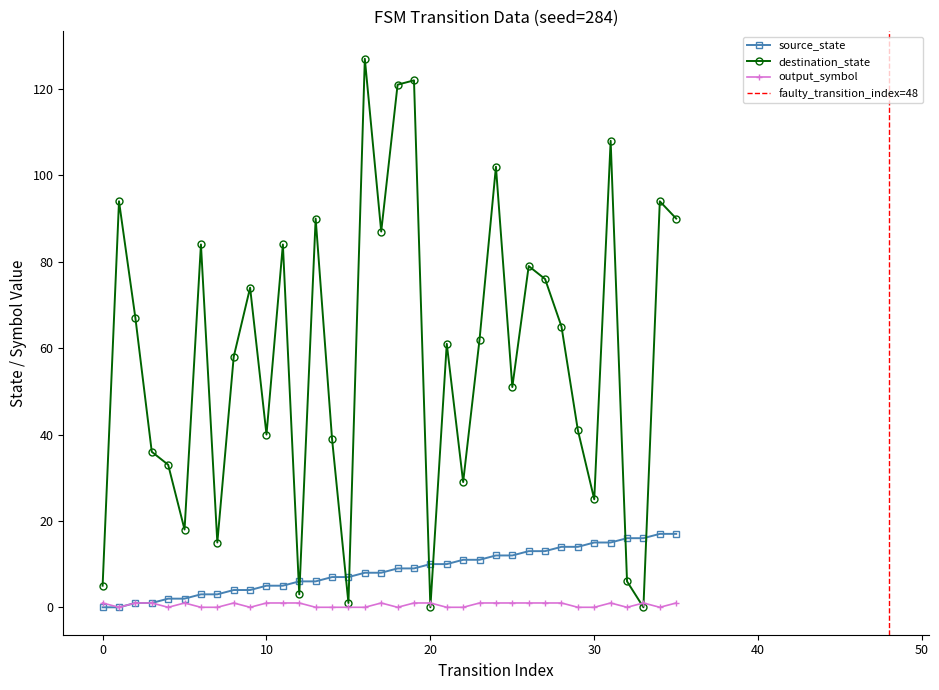

Reading right to left, transcribe all the data shown in this chart.

source_state: 35=17	34=17	33=16	32=16	31=15	30=15	29=14	28=14	27=13	26=13	25=12	24=12	23=11	22=11	21=10	20=10	19=9	18=9	17=8	16=8	15=7	14=7	13=6	12=6	11=5	10=5	9=4	8=4	7=3	6=3	5=2	4=2	3=1	2=1	1=0	0=0
destination_state: 35=90	34=94	33=0	32=6	31=108	30=25	29=41	28=65	27=76	26=79	25=51	24=102	23=62	22=29	21=61	20=0	19=122	18=121	17=87	16=127	15=1	14=39	13=90	12=3	11=84	10=40	9=74	8=58	7=15	6=84	5=18	4=33	3=36	2=67	1=94	0=5
output_symbol: 35=1	34=0	33=1	32=0	31=1	30=0	29=0	28=1	27=1	26=1	25=1	24=1	23=1	22=0	21=0	20=1	19=1	18=0	17=1	16=0	15=0	14=0	13=0	12=1	11=1	10=1	9=0	8=1	7=0	6=0	5=1	4=0	3=1	2=1	1=0	0=1